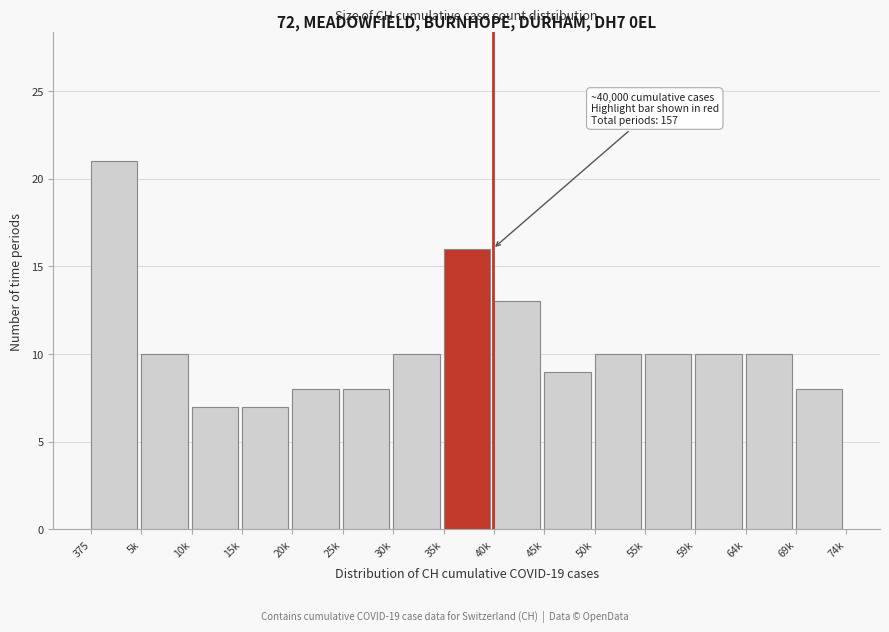

Reading right to left, transcribe all the data shown in this chart.

69k=8	64k=10	59k=10	55k=10	50k=10	45k=9	40k=13	35k=16	30k=10	25k=8	20k=8	15k=7	10k=7	5k=10	375=21